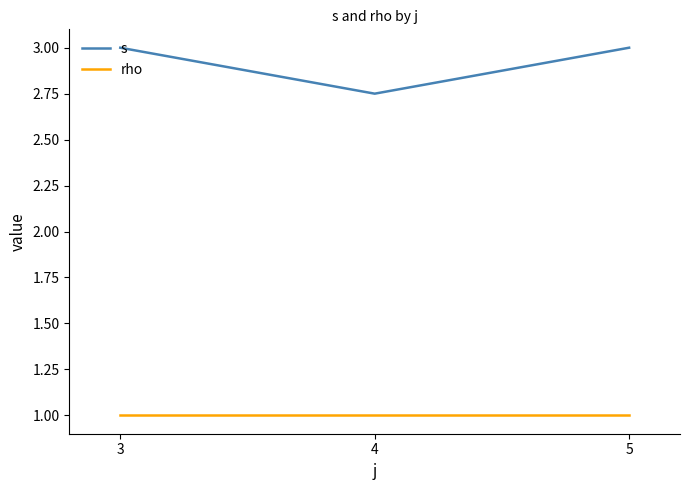

What is the sum of the rho values at 5 and 3?

2.0